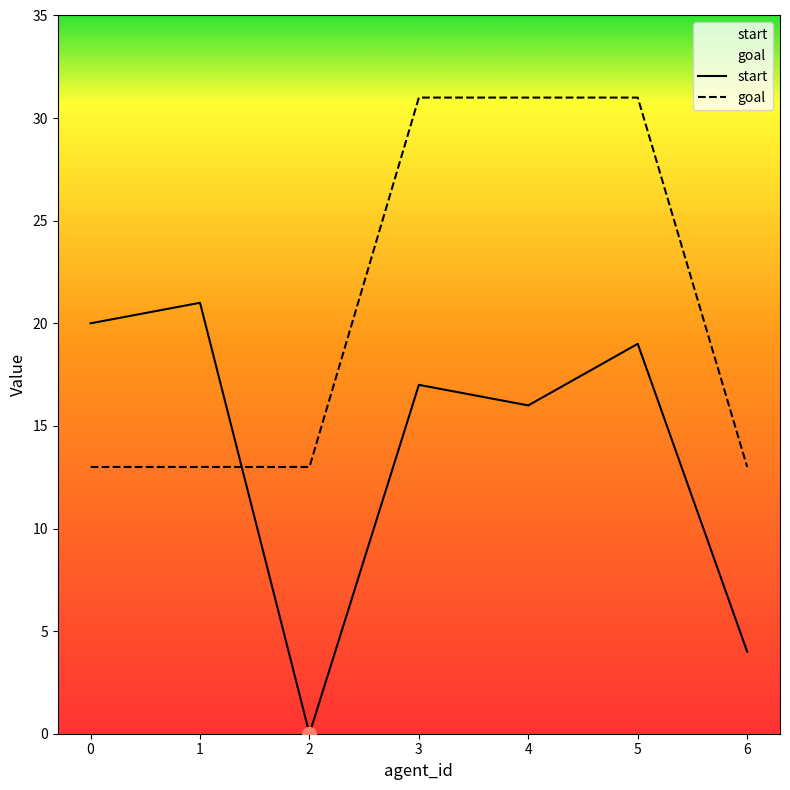

Reading left to right, extract all data points from this chart.

start: 0=20	1=21	2=0	3=17	4=16	5=19	6=4
goal: 0=13	1=13	2=13	3=31	4=31	5=31	6=13